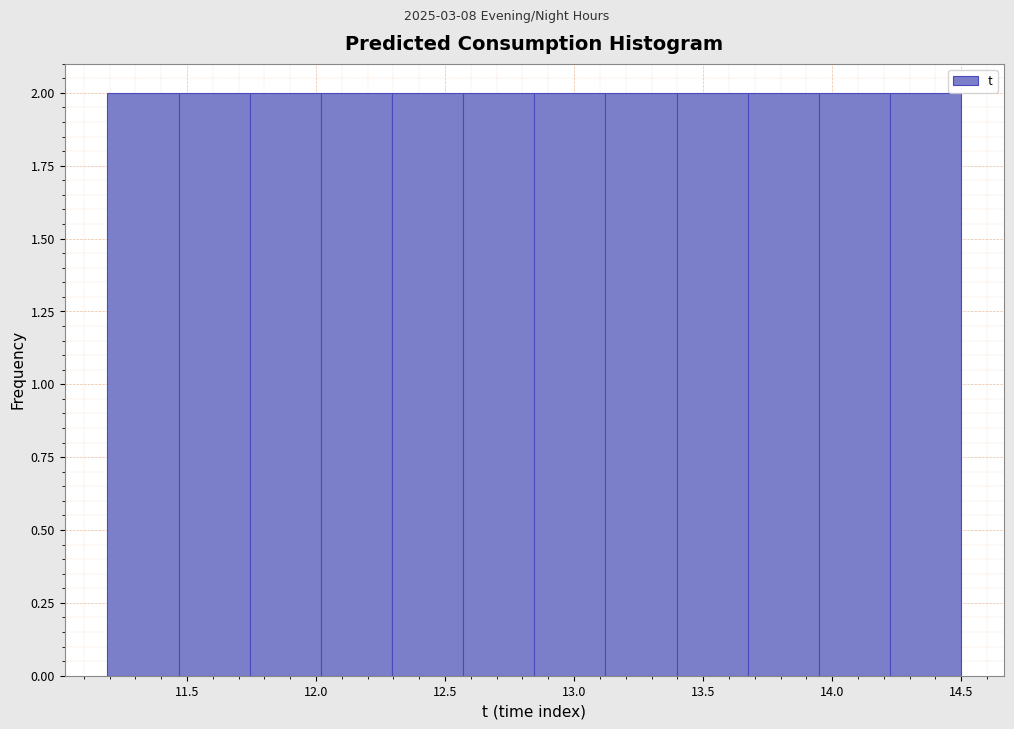

What is the height of the bar covering 12.85 to 13.10 on the x-axis? Neither the bar edges nor the heights are printed on the chart, so give them approximately, as read against the axes.

2